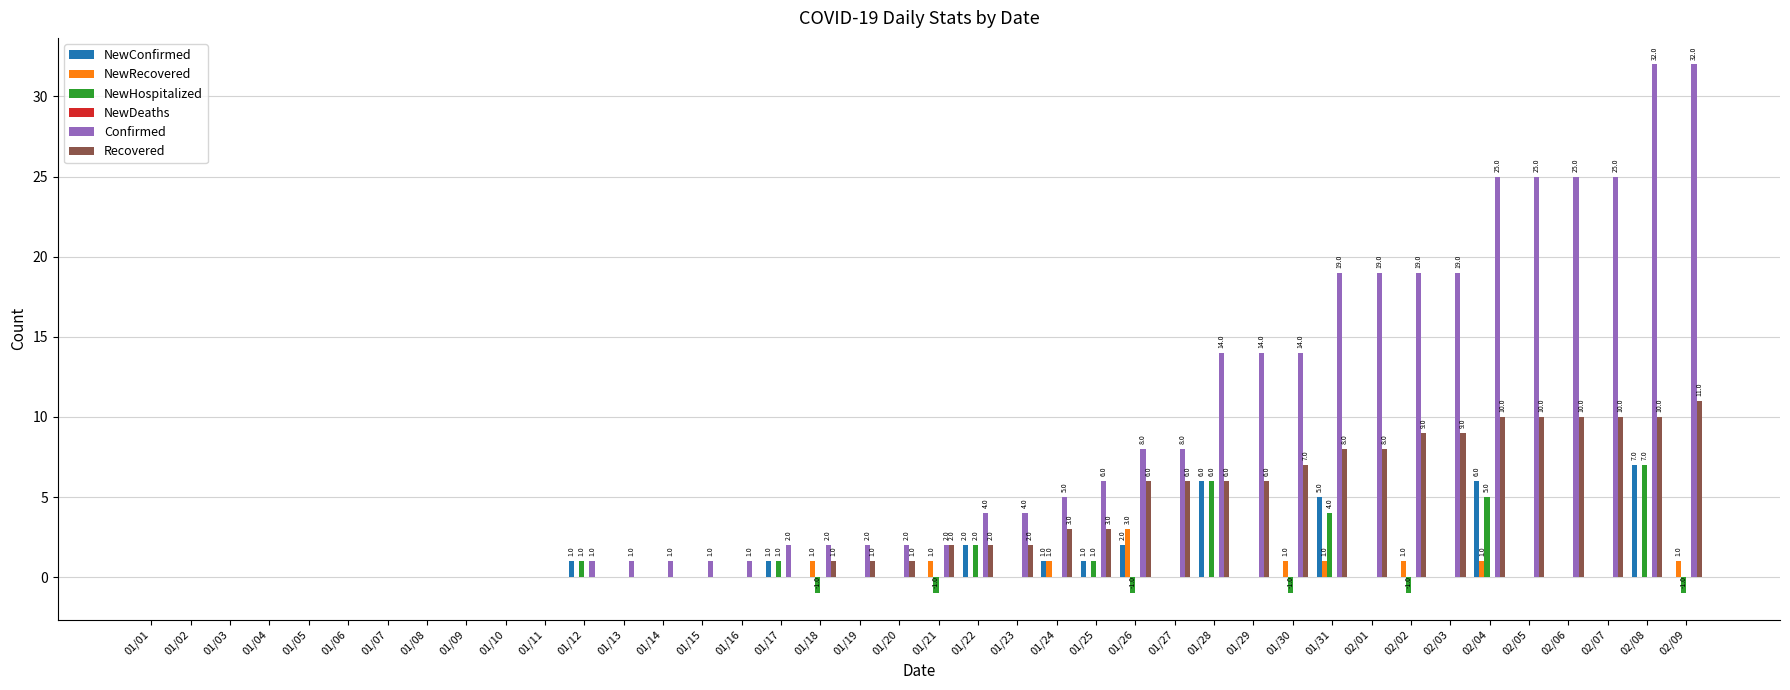

What is the spread (max minus min) of values at 01/22?

4